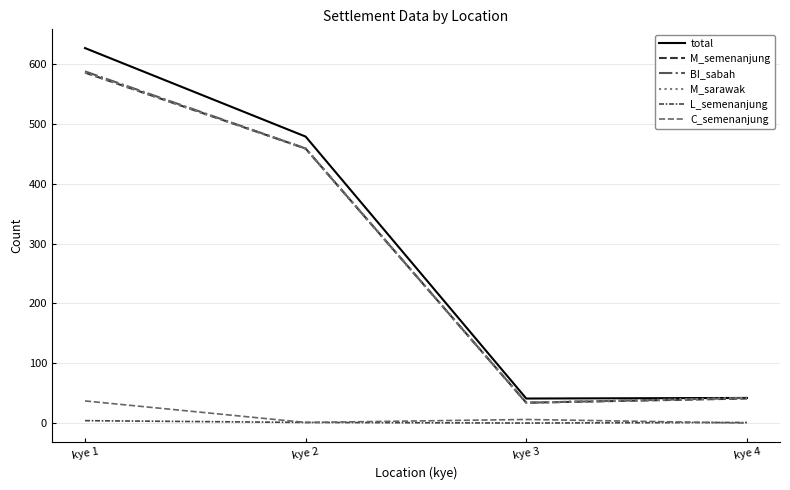

Reading left to right, list all the values displayed in this chart.

total: 627	479	41	42
M_semenanjung: 586	459	34	41
BI_sabah: 588	459	34	42
M_sarawak: 586	459	34	42
L_semenanjung: 4	1	0	1
C_semenanjung: 37	1	6	0